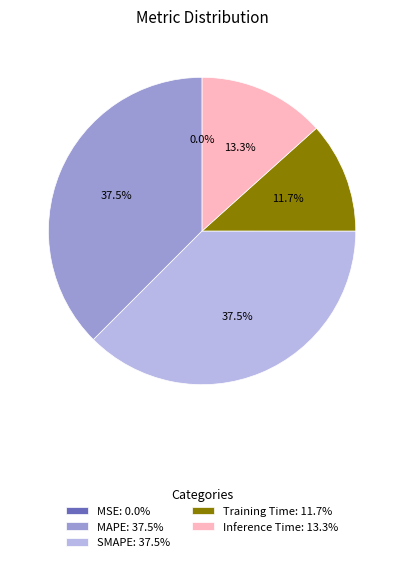

Combined, what portion of the pie is SMAPE: 37.5% and Inference Time: 13.3%?

50.8%